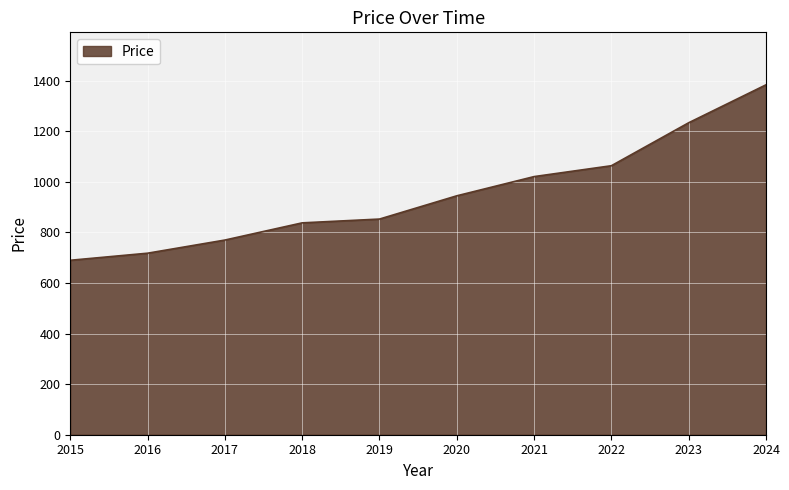

The chart shows a value of 380 at 2024. True or false?

False